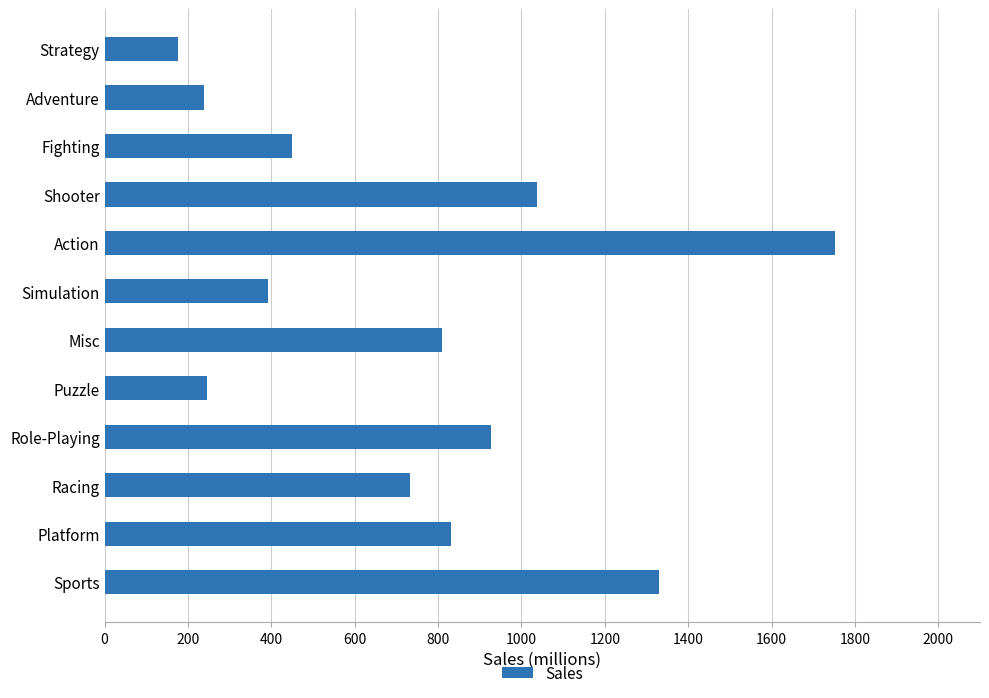

Read the value at Sports.

1330.9